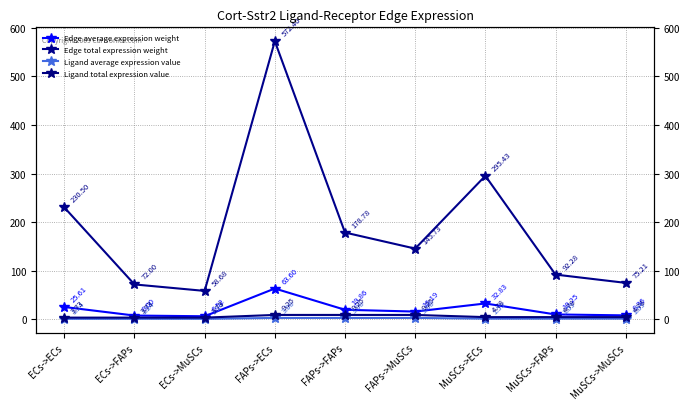

True or false: Edge total expression weight and Ligand total expression value intersect in this chart.

False